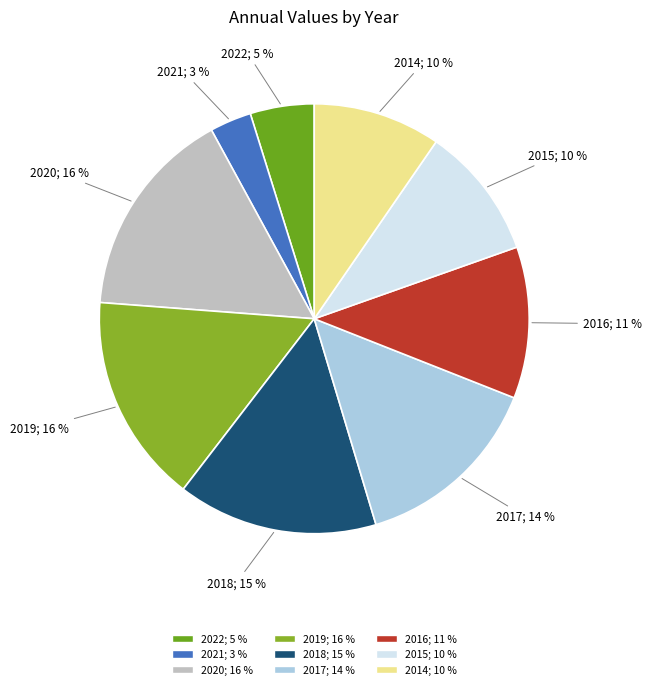

To the nearest percent, what is the difference between the largest and smallest slice percentages?

13%